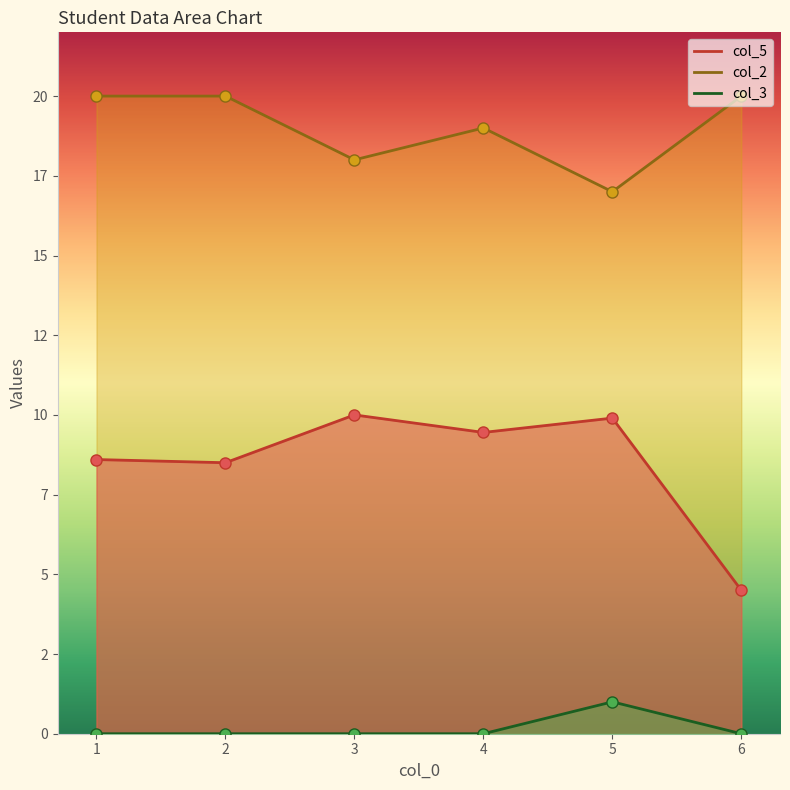

Reading right to left, what are all the values shown in this chart?

col_5: 6=4.5	5=9.9	4=9.4	3=10.0	2=8.5	1=8.6
col_2: 6=20.0	5=17.0	4=19.0	3=18.0	2=20.0	1=20.0
col_3: 6=0.0	5=1.0	4=0.0	3=0.0	2=0.0	1=0.0